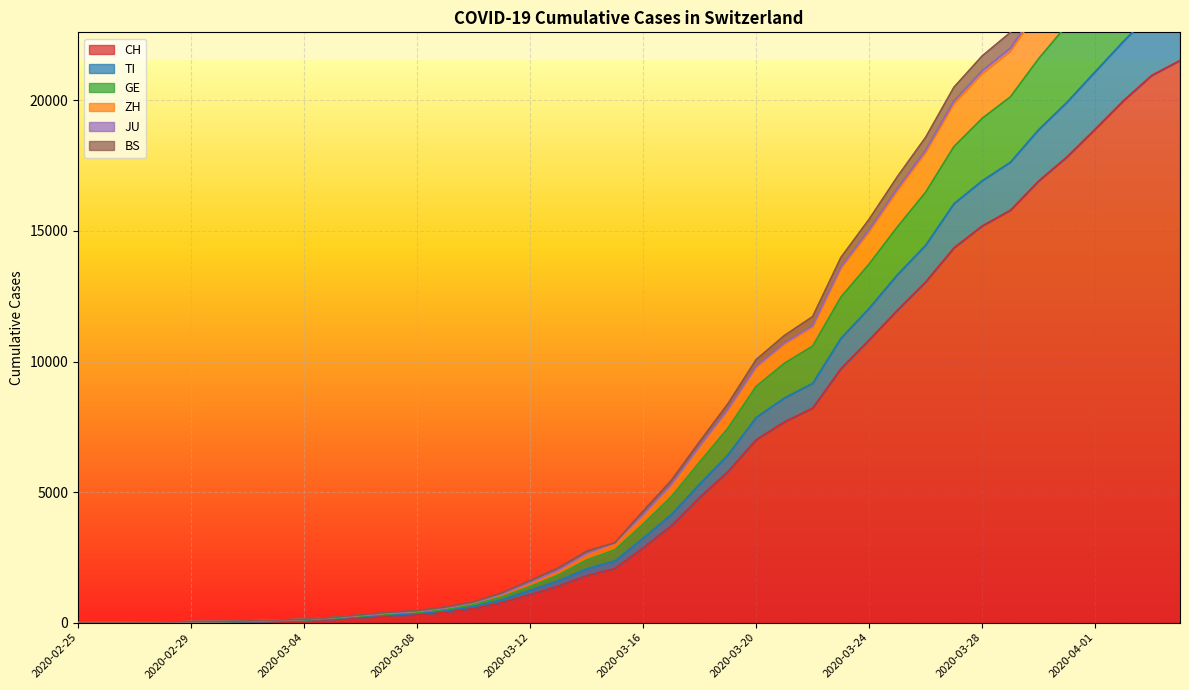

Reading right to left, list all the values displayed in this chart.

CH: 2020-04-04=21530	2020-04-03=20960	2020-04-02=19992	2020-04-01=18903	2020-03-31=17837	2020-03-30=16918	2020-03-29=15796	2020-03-28=15193	2020-03-27=14354	2020-03-26=13052	2020-03-25=11968	2020-03-24=10829	2020-03-23=9725	2020-03-22=8217	2020-03-21=7686	2020-03-20=7005	2020-03-19=5781	2020-03-18=4793	2020-03-17=3710	2020-03-16=2864	2020-03-15=2072	2020-03-14=1795	2020-03-13=1398	2020-03-12=1072	2020-03-11=766	2020-03-10=542	2020-03-09=396	2020-03-08=303	2020-03-07=257	2020-03-06=197	2020-03-05=125	2020-03-04=83	2020-03-03=59	2020-03-02=40	2020-03-01=29	2020-02-29=23	2020-02-28=13	2020-02-27=6	2020-02-26=2	2020-02-25=0
TI: 2020-04-04=23972	2020-04-03=23337	2020-04-02=22263	2020-04-01=21098	2020-03-31=19928	2020-03-30=18880	2020-03-29=17633	2020-03-28=16920	2020-03-27=16042	2020-03-26=14453	2020-03-25=13322	2020-03-24=12038	2020-03-23=10887	2020-03-22=9162	2020-03-21=8602	2020-03-20=7854	2020-03-19=6419	2020-03-18=5304	2020-03-17=4136	2020-03-16=3232	2020-03-15=2365	2020-03-14=2060	2020-03-13=1604	2020-03-12=1235	2020-03-11=874	2020-03-10=617	2020-03-09=457	2020-03-08=352	2020-03-07=298	2020-03-06=225	2020-03-05=150	2020-03-04=96	2020-03-03=67	2020-03-02=44	2020-03-01=31	2020-02-29=25	2020-02-28=14	2020-02-27=7	2020-02-26=3	2020-02-25=0
GE: 2020-04-04=27725	2020-04-03=26958	2020-04-02=25683	2020-04-01=24235	2020-03-31=22886	2020-03-30=21601	2020-03-29=20138	2020-03-28=19313	2020-03-27=18232	2020-03-26=16486	2020-03-25=15159	2020-03-24=13737	2020-03-23=12469	2020-03-22=10592	2020-03-21=9933	2020-03-20=9048	2020-03-19=7446	2020-03-18=6152	2020-03-17=4828	2020-03-16=3776	2020-03-15=2788	2020-03-14=2400	2020-03-13=1826	2020-03-12=1385	2020-03-11=983	2020-03-10=693	2020-03-09=513	2020-03-08=392	2020-03-07=336	2020-03-06=250	2020-03-05=167	2020-03-04=110	2020-03-03=80	2020-03-02=54	2020-03-01=40	2020-02-29=33	2020-02-28=18	2020-02-27=8	2020-02-26=4	2020-02-25=0
ZH: 2020-04-04=30340	2020-04-03=29535	2020-04-02=28132	2020-04-01=26516	2020-03-31=24973	2020-03-30=23588	2020-03-29=21998	2020-03-28=21133	2020-03-27=19973	2020-03-26=18086	2020-03-25=16619	2020-03-24=15040	2020-03-23=13611	2020-03-22=11364	2020-03-21=10698	2020-03-20=9803	2020-03-19=8161	2020-03-18=6752	2020-03-17=5286	2020-03-16=4127	2020-03-15=3057	2020-03-14=2636	2020-03-13=2006	2020-03-12=1537	2020-03-11=1091	2020-03-10=762	2020-03-09=569	2020-03-08=437	2020-03-07=375	2020-03-06=283	2020-03-05=194	2020-03-04=127	2020-03-03=95	2020-03-02=65	2020-03-01=48	2020-02-29=40	2020-02-28=21	2020-02-27=11	2020-02-26=4	2020-02-25=0
JU: 2020-04-04=31107	2020-04-03=30289	2020-04-02=28846	2020-04-01=27203	2020-03-31=25626	2020-03-30=24205	2020-03-29=22603	2020-03-28=21702	2020-03-27=20503	2020-03-26=18587	2020-03-25=17081	2020-03-24=15450	2020-03-23=13985	2020-03-22=11720	2020-03-21=10995	2020-03-20=10073	2020-03-19=8381	2020-03-18=6933	2020-03-17=5450	2020-03-16=4270	2020-03-15=3057	2020-03-14=2736	2020-03-13=2098	2020-03-12=1610	2020-03-11=1140	2020-03-10=795	2020-03-09=597	2020-03-08=461	2020-03-07=396	2020-03-06=298	2020-03-05=202	2020-03-04=130	2020-03-03=98	2020-03-02=66	2020-03-01=49	2020-02-29=41	2020-02-28=22	2020-02-27=12	2020-02-26=4	2020-02-25=0
BS: 2020-04-04=30186	2020-04-03=29386	2020-04-02=27983	2020-04-01=26371	2020-03-31=24833	2020-03-30=23460	2020-03-29=21871	2020-03-28=21014	2020-03-27=19859	2020-03-26=17986	2020-03-25=16527	2020-03-24=14958	2020-03-23=13542	2020-03-22=11303	2020-03-21=10644	2020-03-20=9759	2020-03-19=8125	2020-03-18=6720	2020-03-17=5257	2020-03-16=4102	2020-03-15=3038	2020-03-14=2618	2020-03-13=1989	2020-03-12=1525	2020-03-11=1084	2020-03-10=755	2020-03-09=562	2020-03-08=432	2020-03-07=370	2020-03-06=279	2020-03-05=190	2020-03-04=125	2020-03-03=93	2020-03-02=64	2020-03-01=47	2020-02-29=39	2020-02-28=20	2020-02-27=10	2020-02-26=4	2020-02-25=0